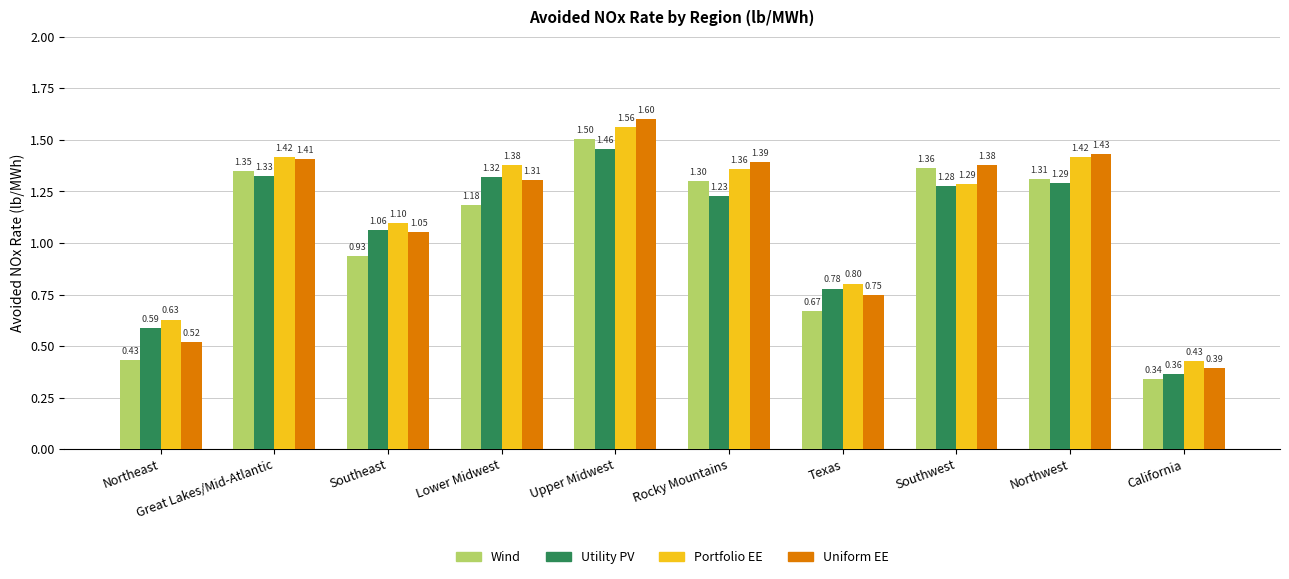

Which series changed the most between Northeast and Southwest?

Wind